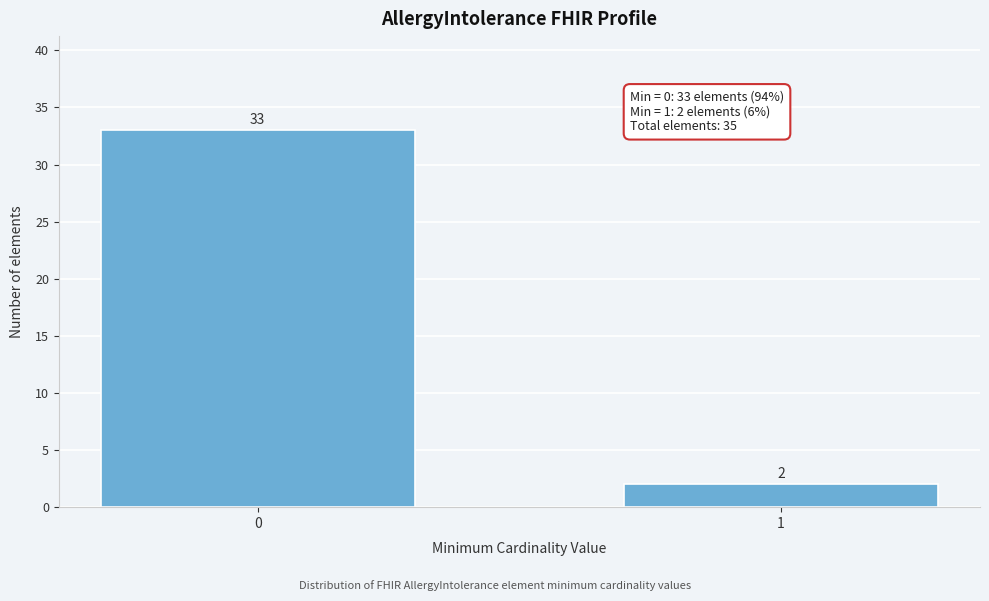

Reading left to right, list all the values displayed in this chart.

0=33	1=2